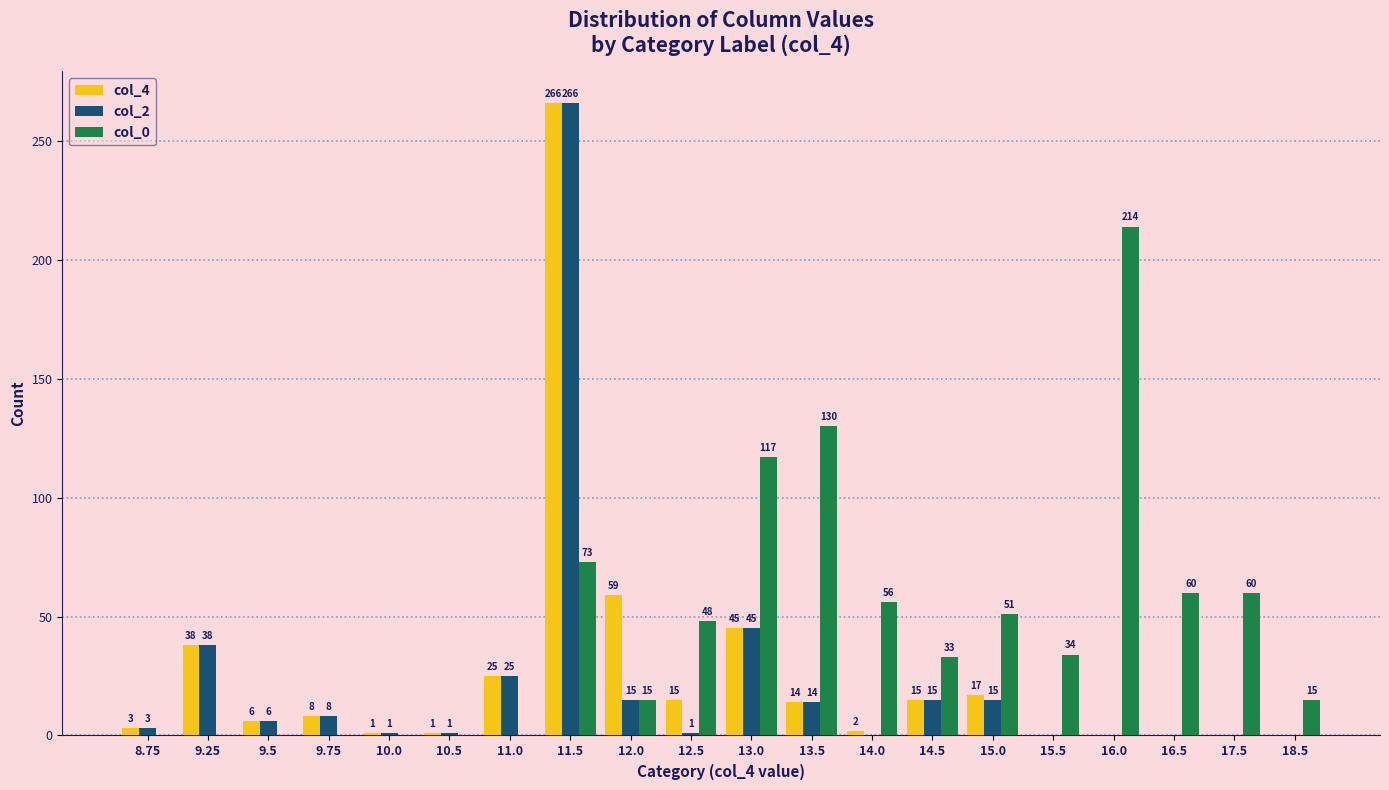

Reading left to right, what are all the values shown in this chart?

col_4: 8.75=3	9.25=38	9.5=6	9.75=8	10.0=1	10.5=1	11.0=25	11.5=266	12.0=59	12.5=15	13.0=45	13.5=14	14.0=2	14.5=15	15.0=17	15.5=0	16.0=0	16.5=0	17.5=0	18.5=0
col_2: 8.75=3	9.25=38	9.5=6	9.75=8	10.0=1	10.5=1	11.0=25	11.5=266	12.0=15	12.5=1	13.0=45	13.5=14	14.0=0	14.5=15	15.0=15	15.5=0	16.0=0	16.5=0	17.5=0	18.5=0
col_0: 8.75=0	9.25=0	9.5=0	9.75=0	10.0=0	10.5=0	11.0=0	11.5=73	12.0=15	12.5=48	13.0=117	13.5=130	14.0=56	14.5=33	15.0=51	15.5=34	16.0=214	16.5=60	17.5=60	18.5=15